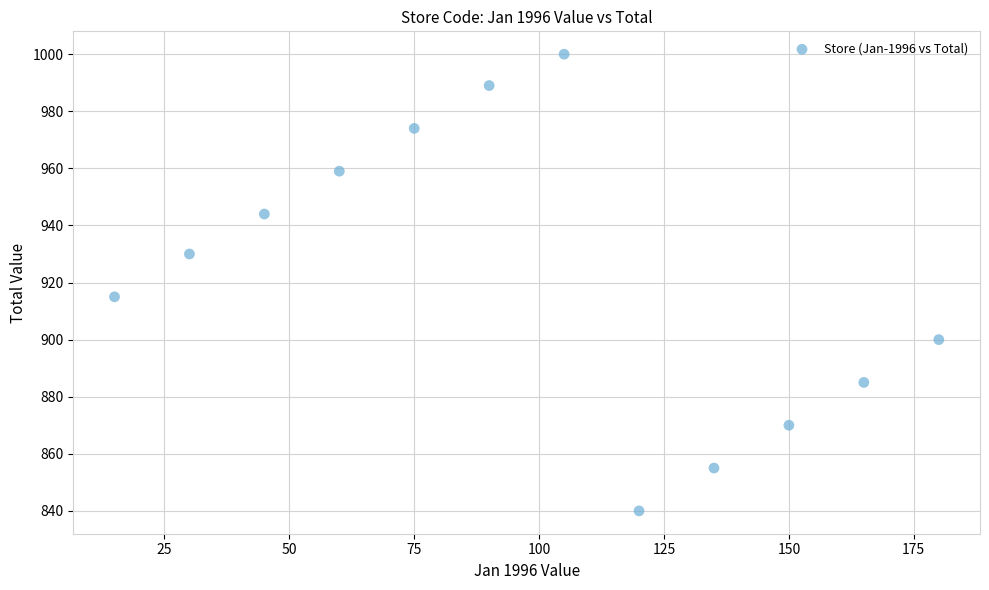

What is the average Y value?

922